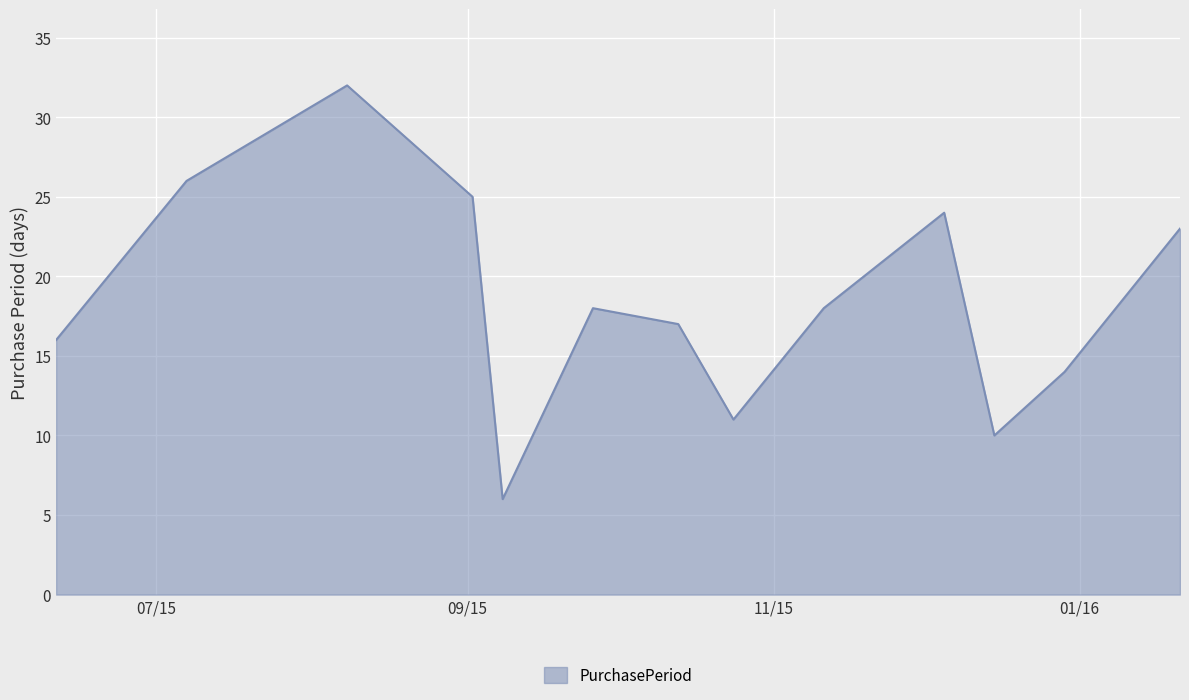

What is the difference between the maximum and minimum values?

26